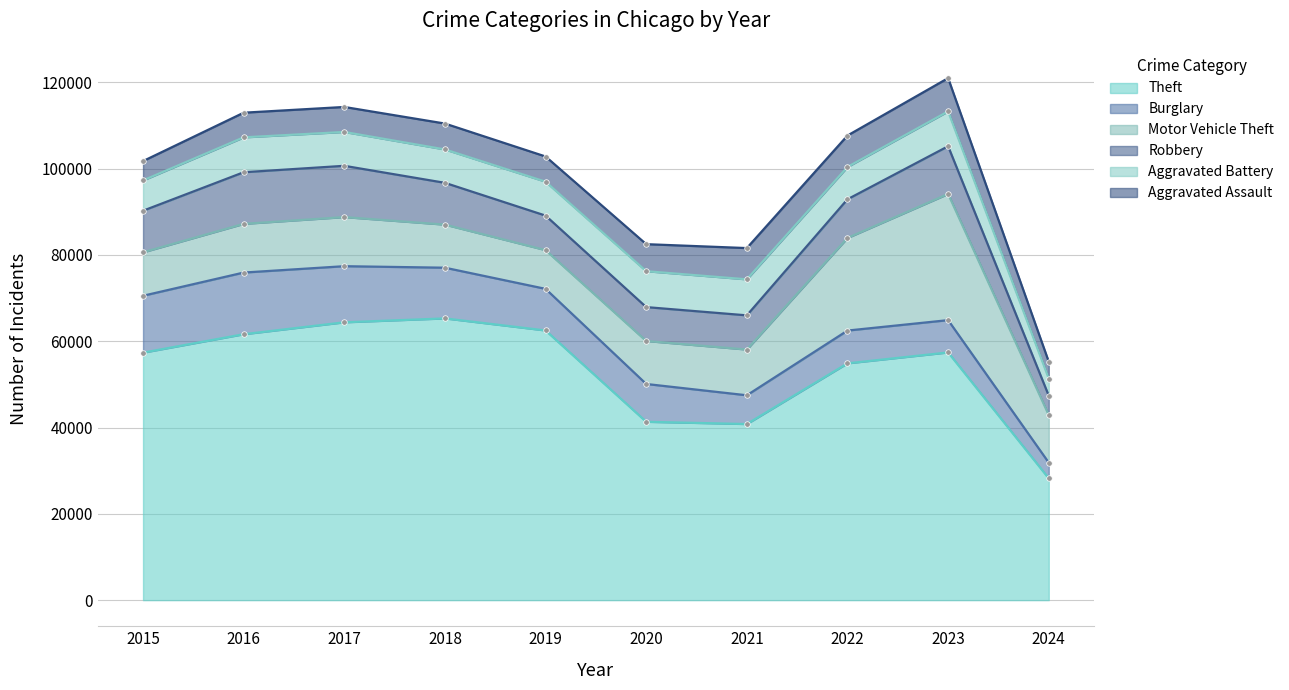

Reading right to left, extract all data points from this chart.

Theft: 2024=28212	2023=57403	2022=54878	2021=40810	2020=41335	2019=62495	2018=65289	2017=64386	2016=61623	2015=57351
Burglary: 2024=3652	2023=7482	2022=7593	2021=6662	2020=8758	2019=9638	2018=11747	2017=13001	2016=14289	2015=13184
Motor Vehicle Theft: 2024=11017	2023=29243	2022=21461	2021=10603	2020=9959	2019=8977	2018=9985	2017=11380	2016=11285	2015=10068
Robbery: 2024=4504	2023=11056	2022=8962	2021=7920	2020=7855	2019=7995	2018=9681	2017=11880	2016=11960	2015=9638
Aggravated Battery: 2024=3963	2023=8079	2022=7489	2021=8347	2020=8320	2019=7858	2018=7735	2017=7845	2016=8086	2015=7019
Aggravated Assault: 2024=3907	2023=7709	2022=7280	2021=7242	2020=6264	2019=5841	2018=6001	2017=5793	2016=5712	2015=4480